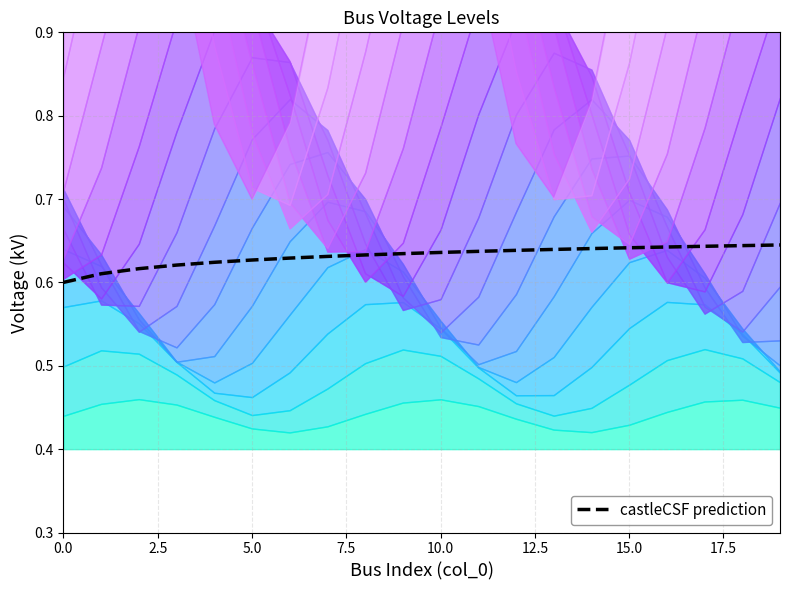

What position from the right is 12?

8